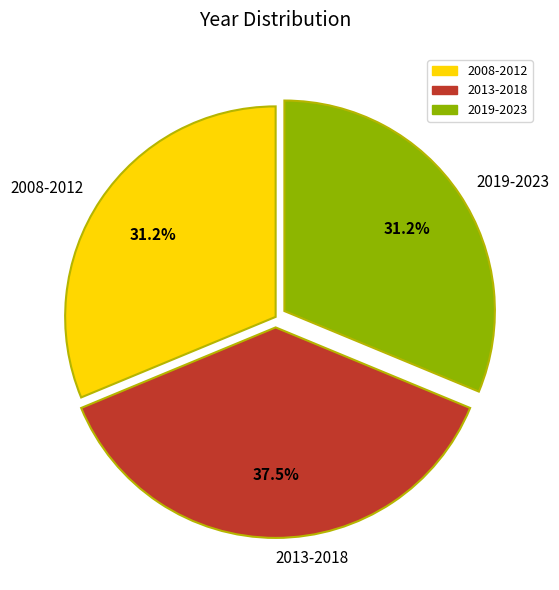

Do 2008-2012 and 2013-2018 together represent more than half of the pie?

Yes